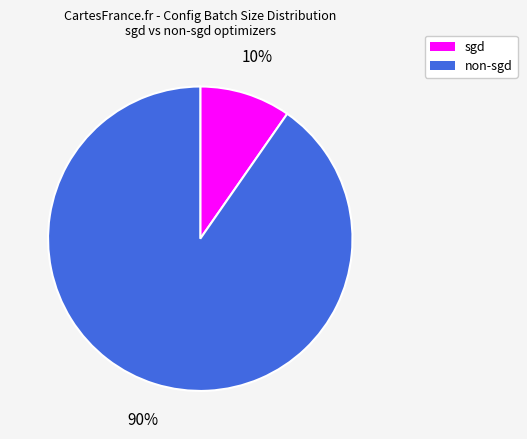

To the nearest percent, what is the average slice percentage?

50%